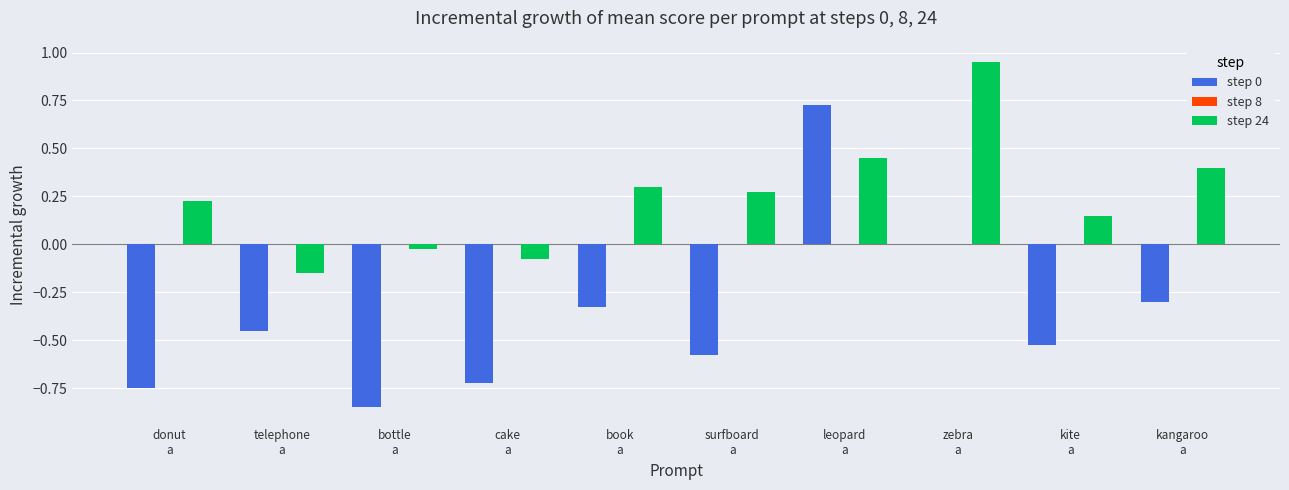

Which series has the largest total across all categories?

step 24